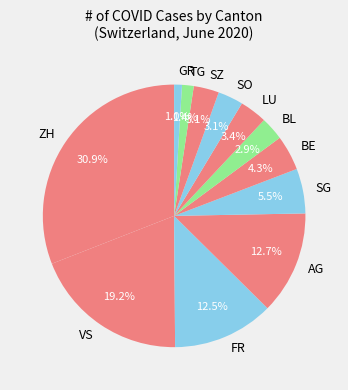

Does SG represent more than half of the total?

No